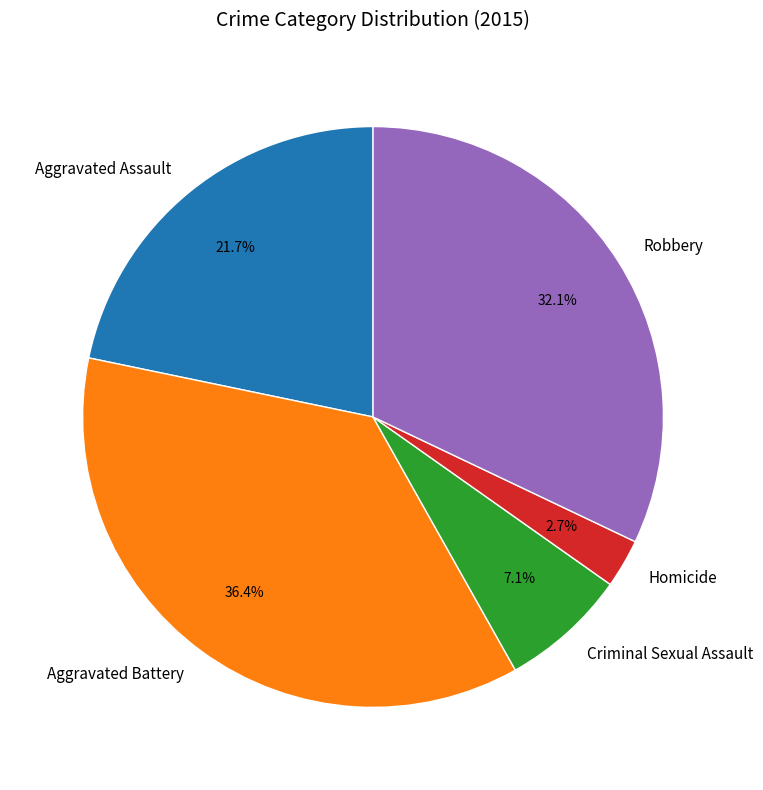

Is there a majority slice in this chart?

No